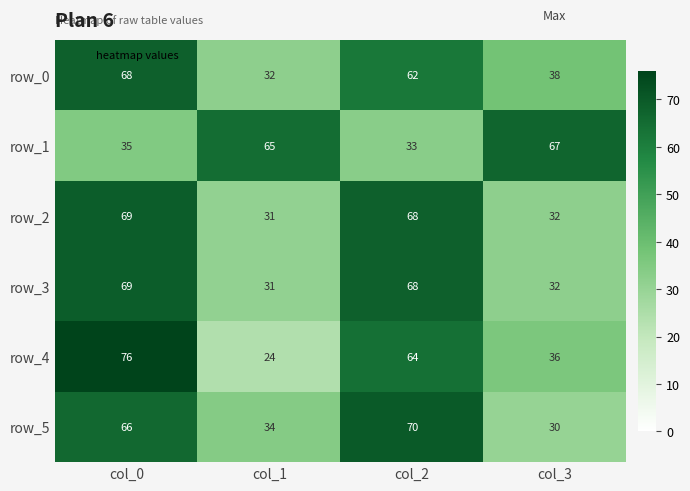

What is the smallest value displayed?

24